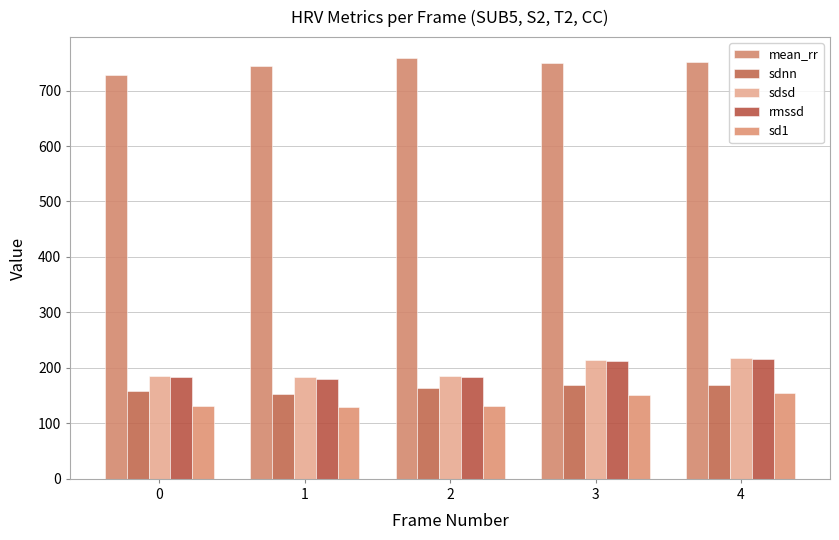

Are the bars horizontal?

No